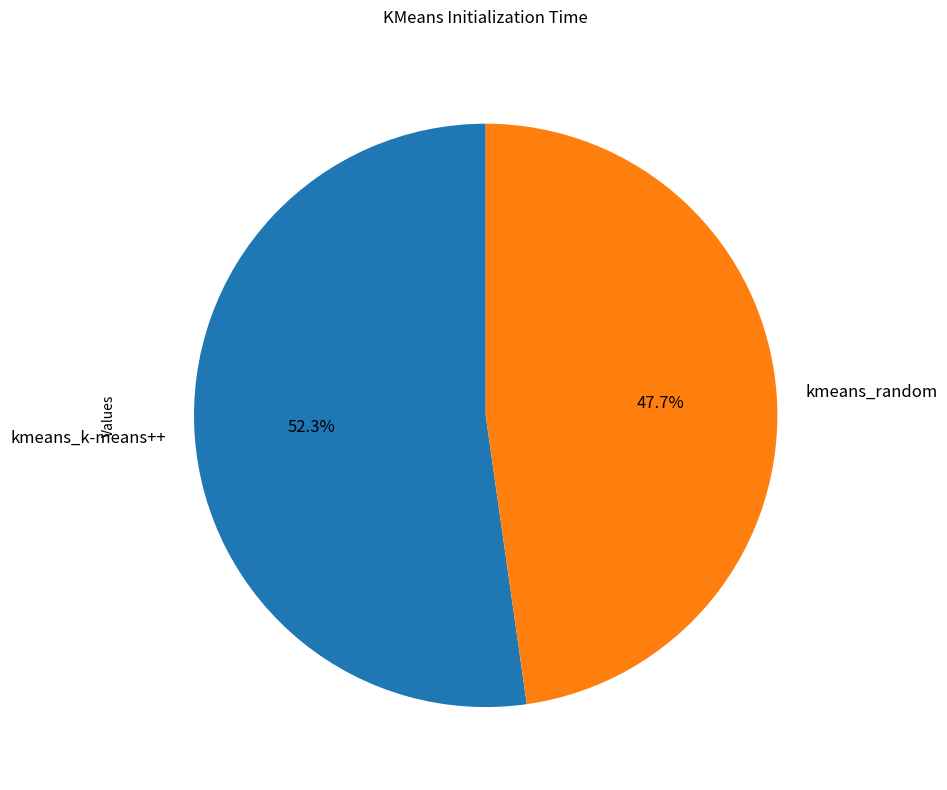

How many segments does this pie chart have?

2